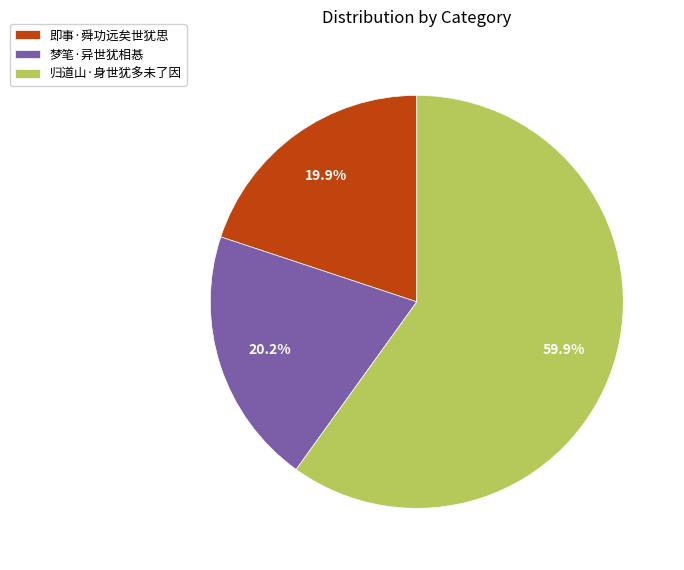

Is it true that 梦笔·异世犹相惎 is 29% of the pie?

False